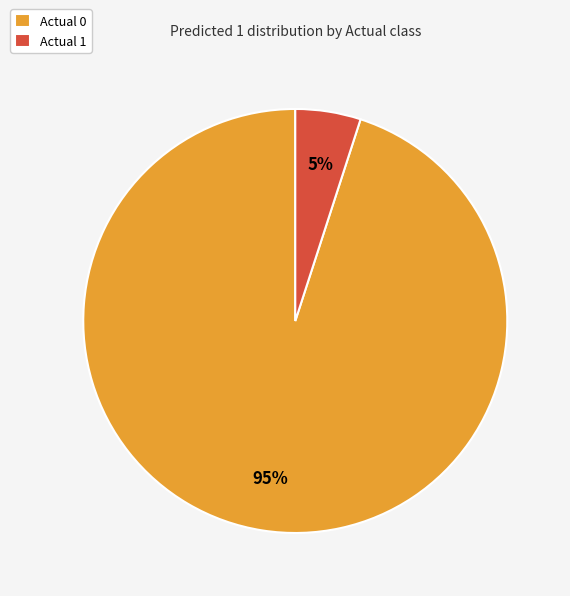

To the nearest percent, what portion does Actual 1 represent?

5%